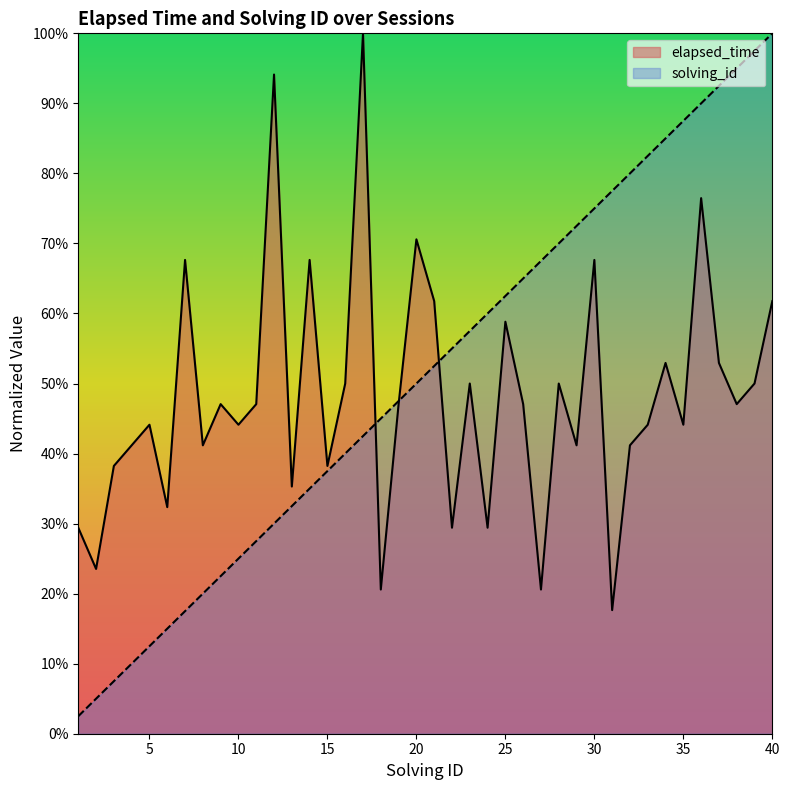

True or false: elapsed_time has a value of 0.5 at 15.

False